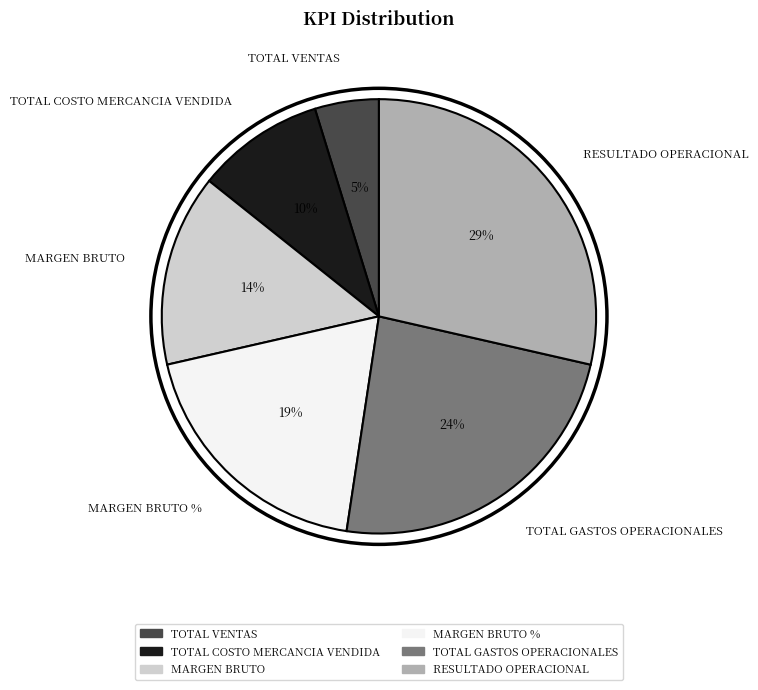

Combined, do TOTAL COSTO MERCANCIA VENDIDA and TOTAL GASTOS OPERACIONALES account for over 50%?

No